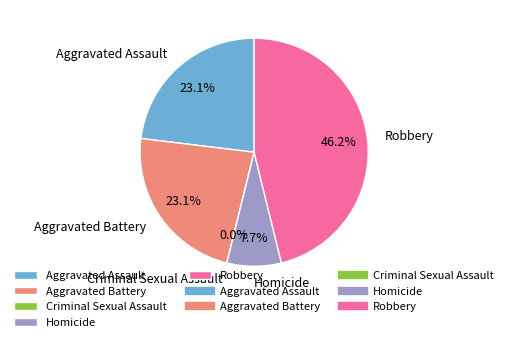

To the nearest percent, what is the combined percentage of Homicide and Aggravated Battery?

31%